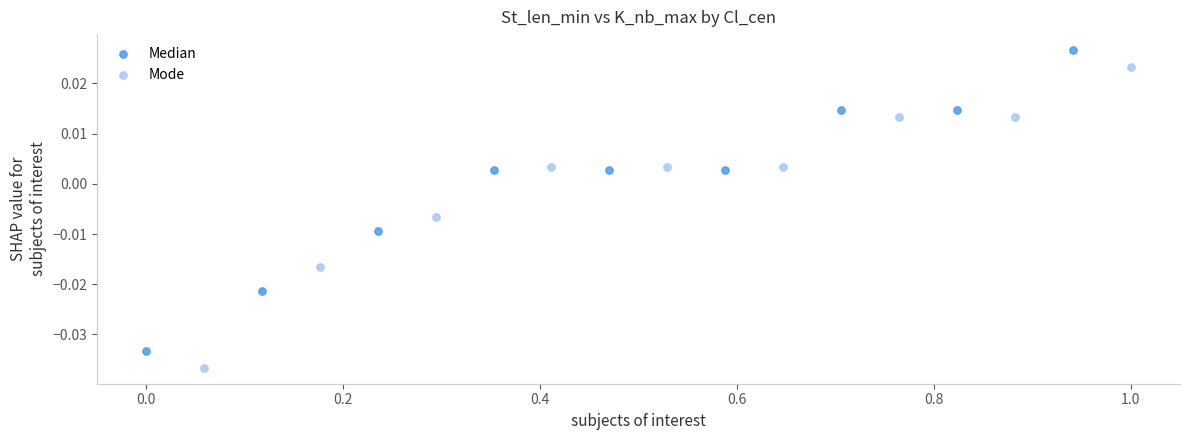

What are all the series names shown in the legend?

Median, Mode